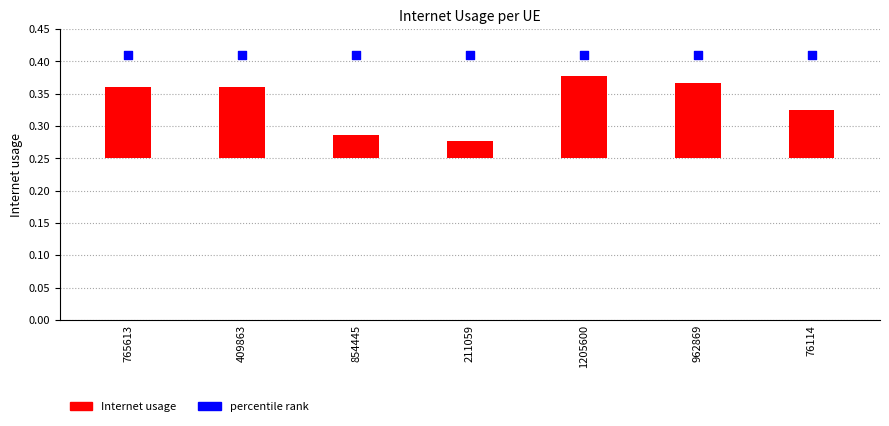

Which series contains the highest Y value?

percentile rank